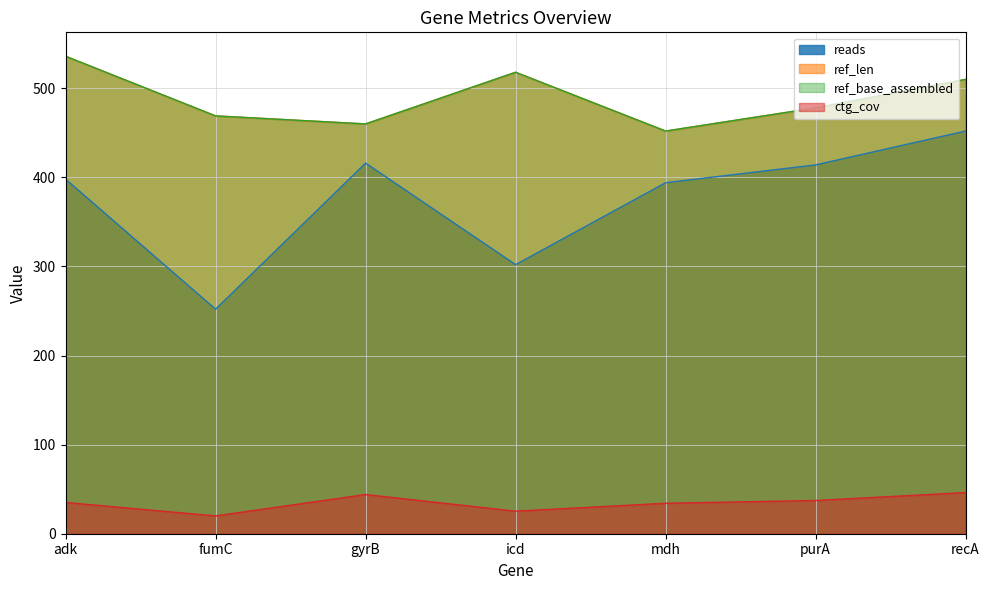

Rank the series by their maximum value, from highest to lowest.

ref_len, ref_base_assembled, reads, ctg_cov